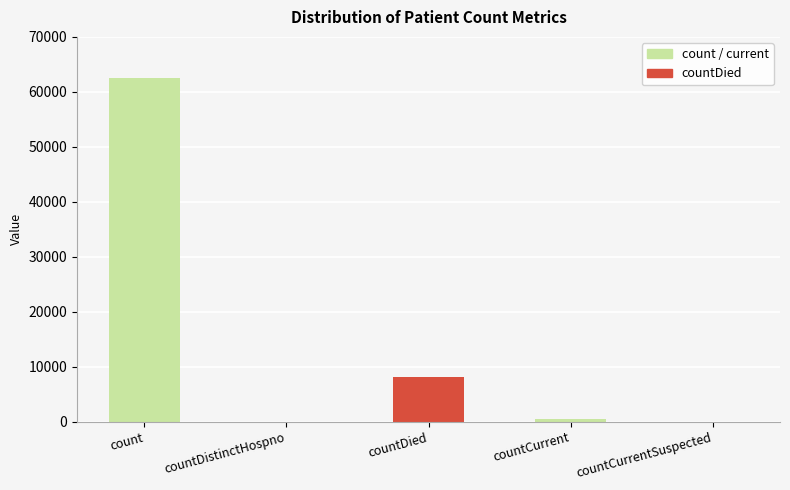

Reading left to right, what are all the values shown in this chart?

62593	0	8171	534	0